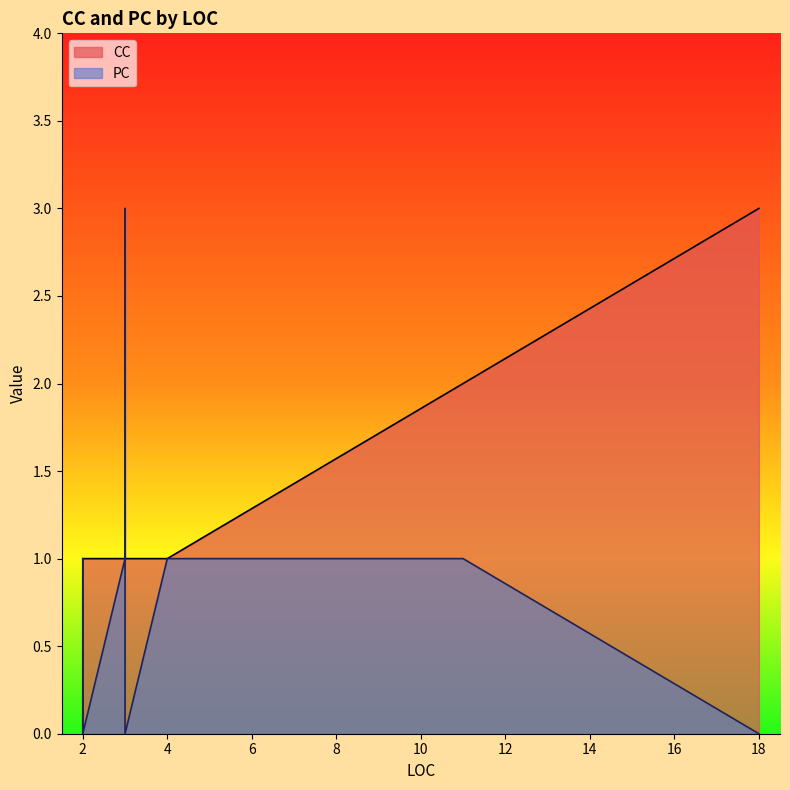

True or false: CC has a value of 1 at 3.

True